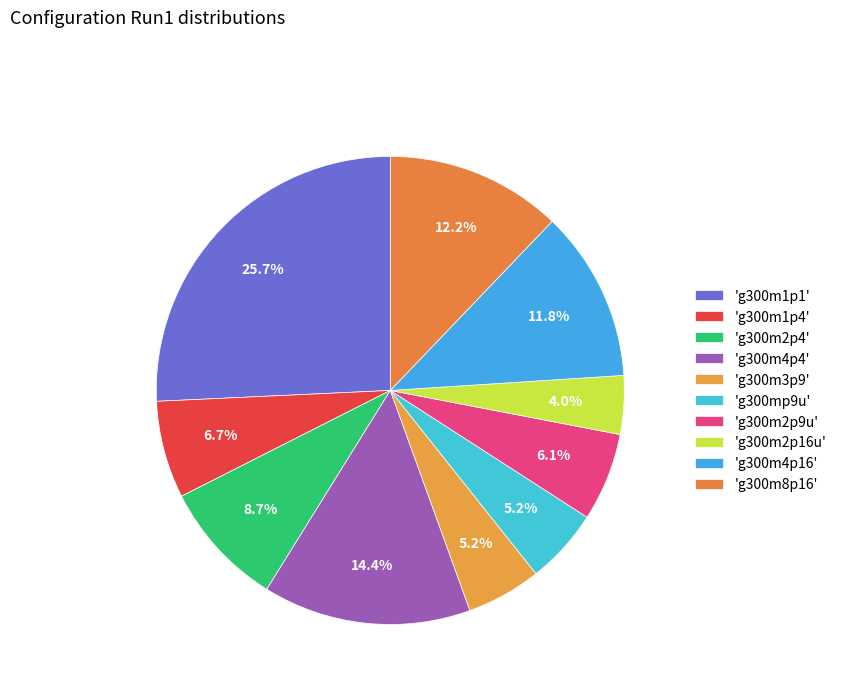

How many slices are in this pie chart?

10